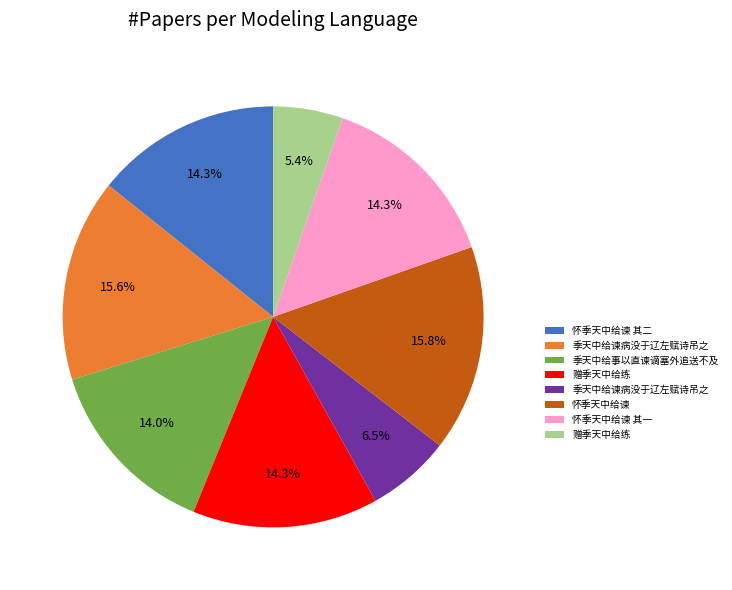

Is there a majority slice in this chart?

No